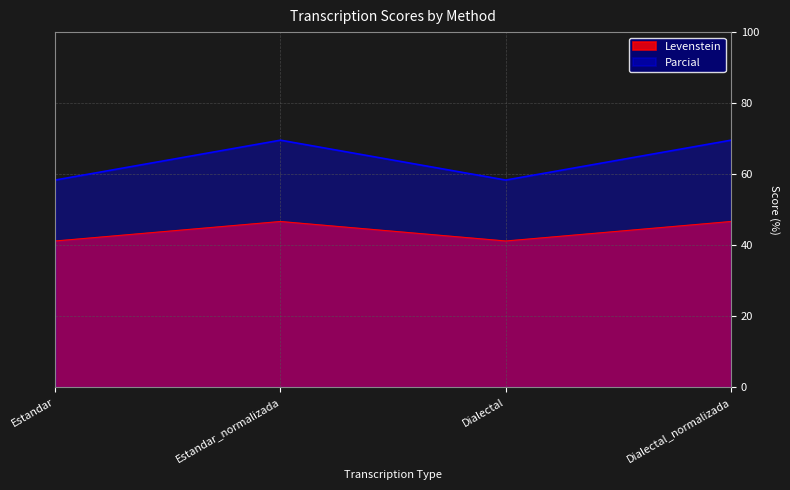

True or false: Levenstein and Parcial cross at least once.

False